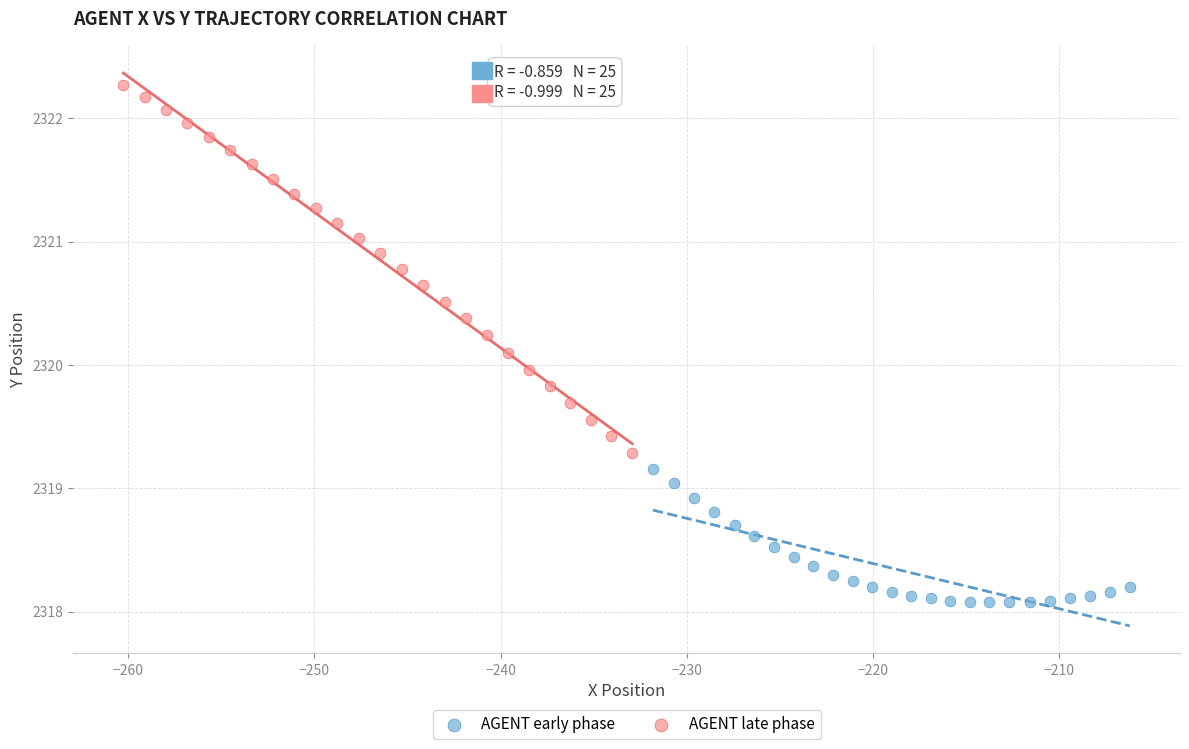

Which series has the largest Y range (max minus min)?

AGENT late phase